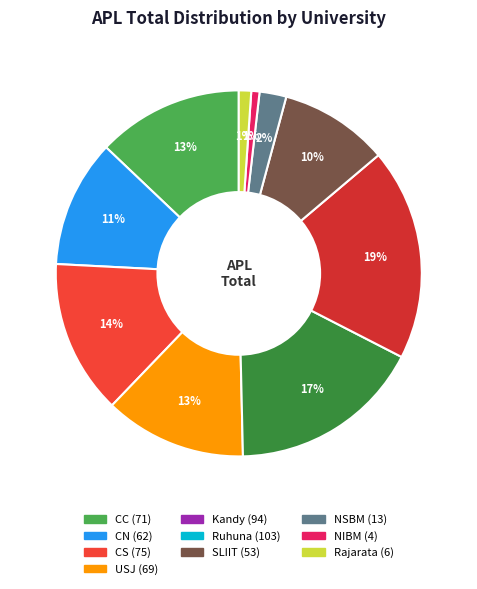

How many slices are in this pie chart?

10